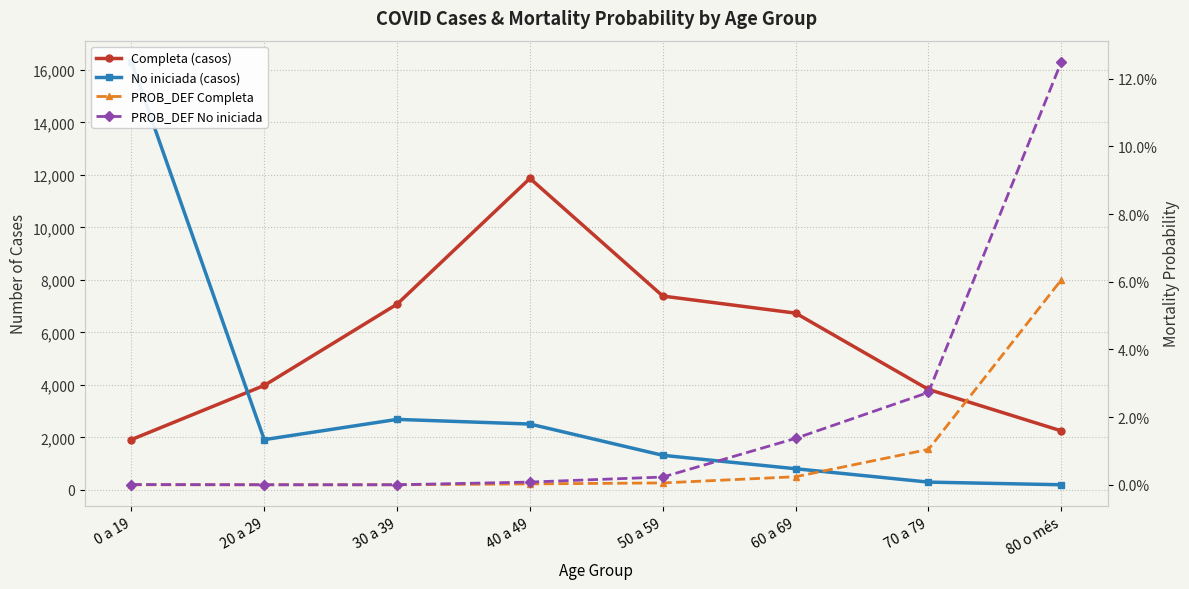

Which series has the widest spread of values?

No iniciada (casos)